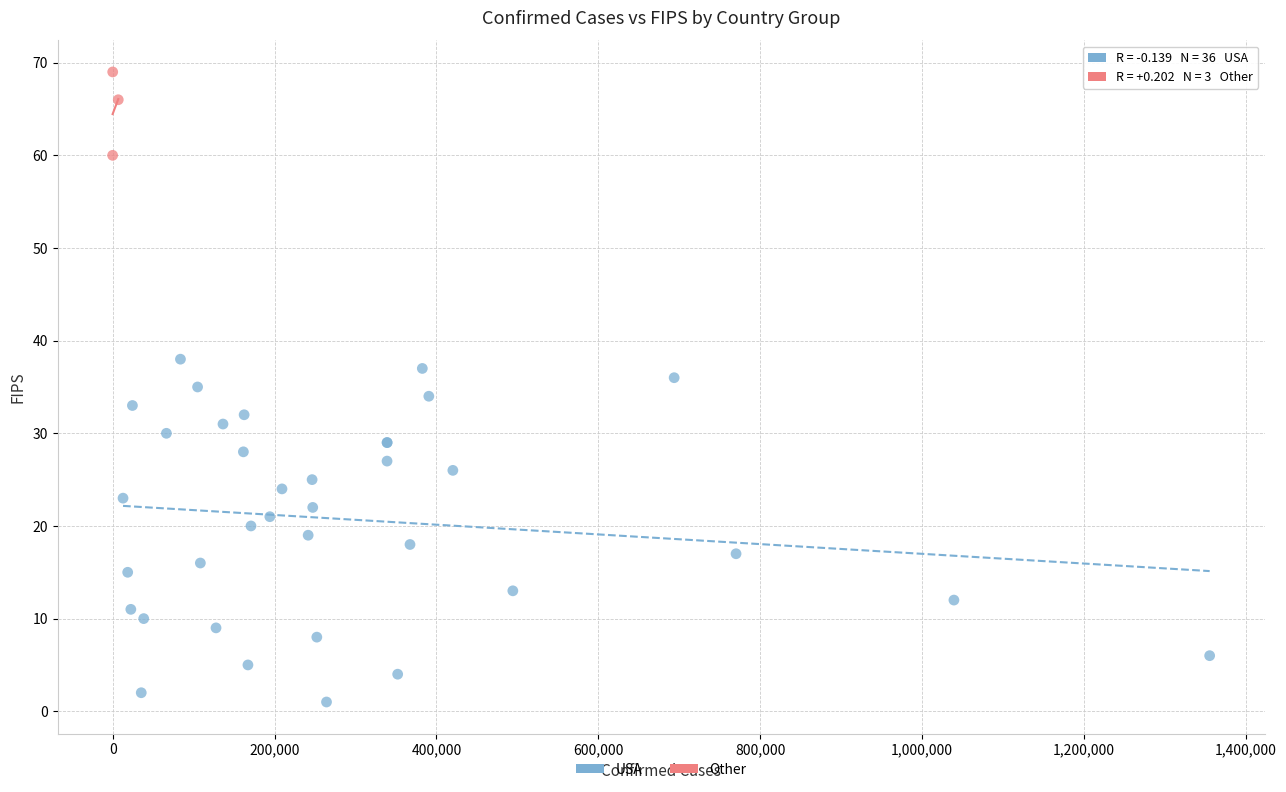

Which series contains the lowest Y value?

USA